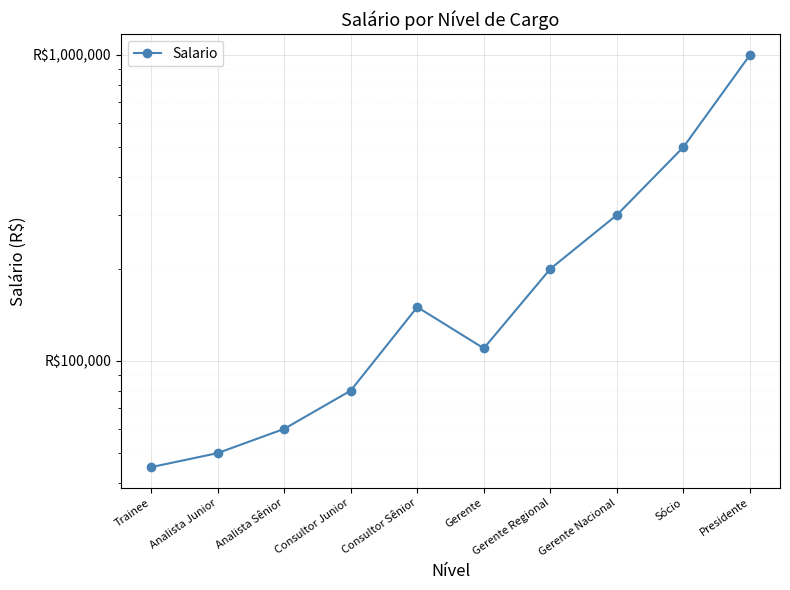

How many points are higher than both their immediate neighbors (excluding endpoints)?

1